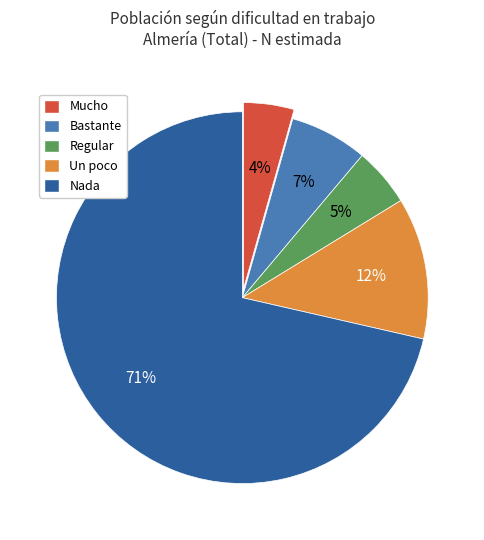

Which has a higher value, Bastante or Regular?

Bastante